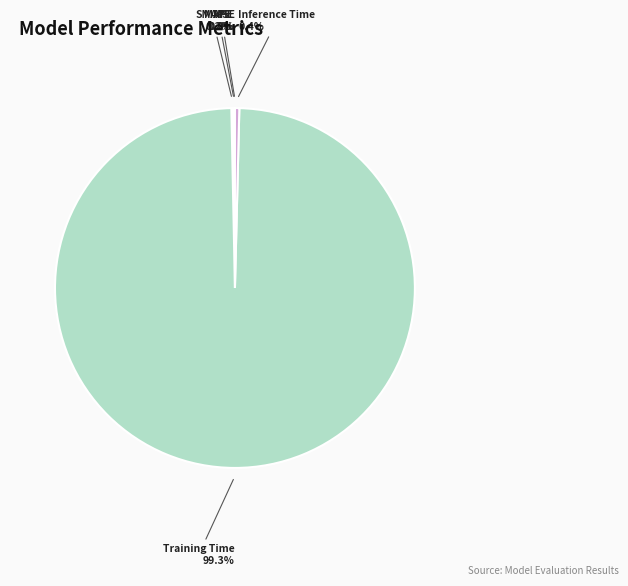

What is the largest slice in the pie chart?

Training Time